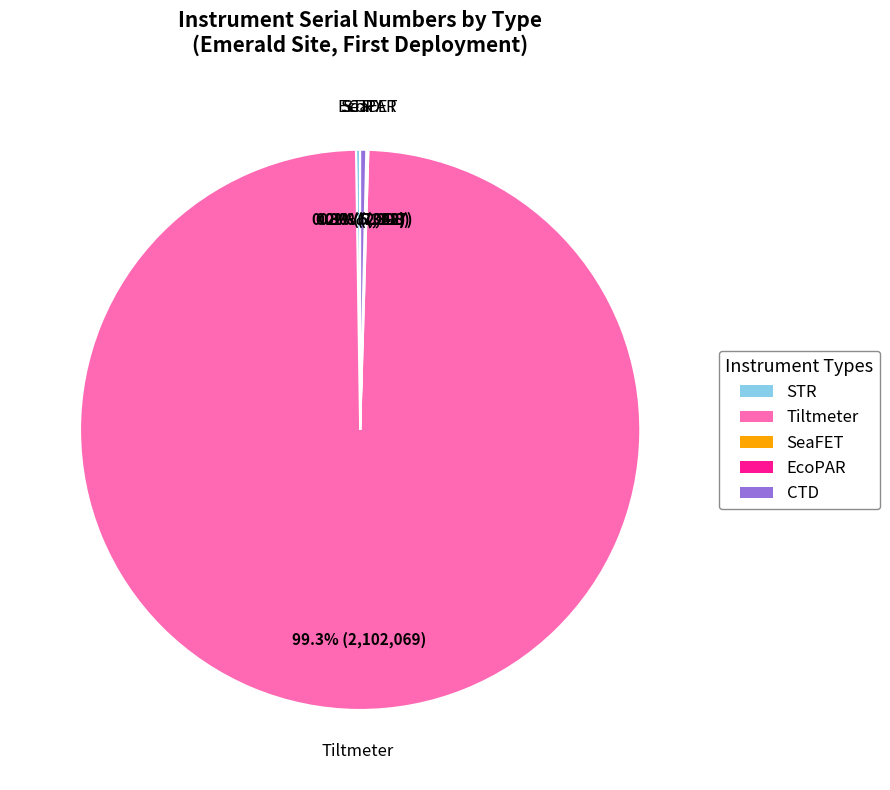

What is the largest slice in the pie chart?

Tiltmeter